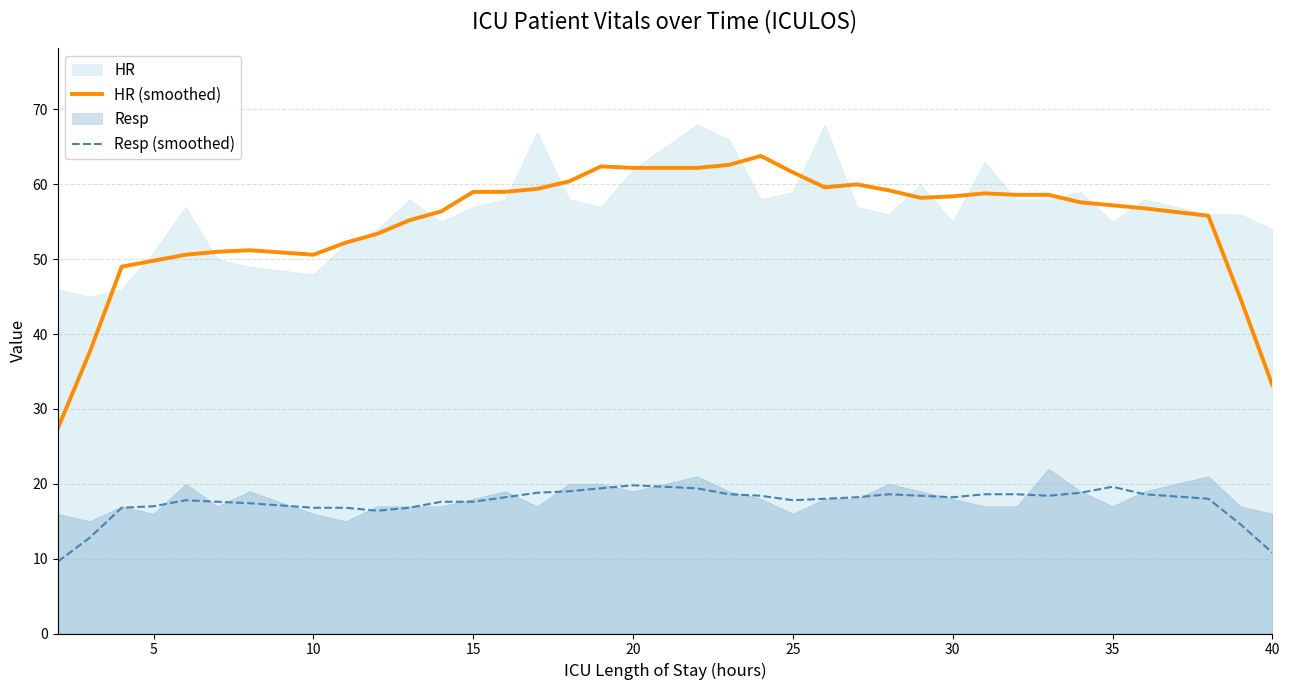

In Resp (smoothed), how many points are higher than both neighbors (excluding endpoints)?

4